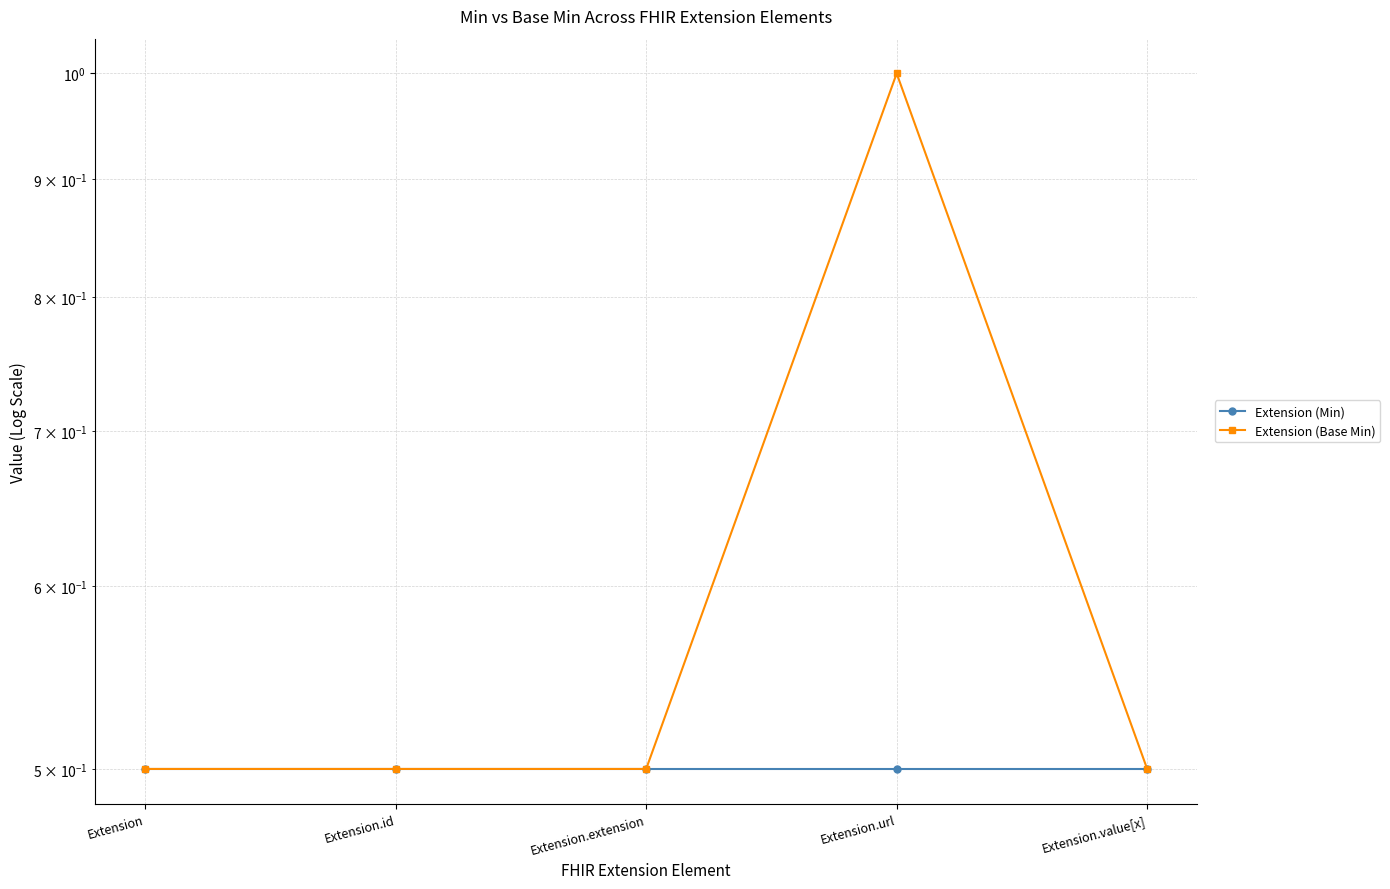

What are all the series names shown in the legend?

Extension (Min), Extension (Base Min)